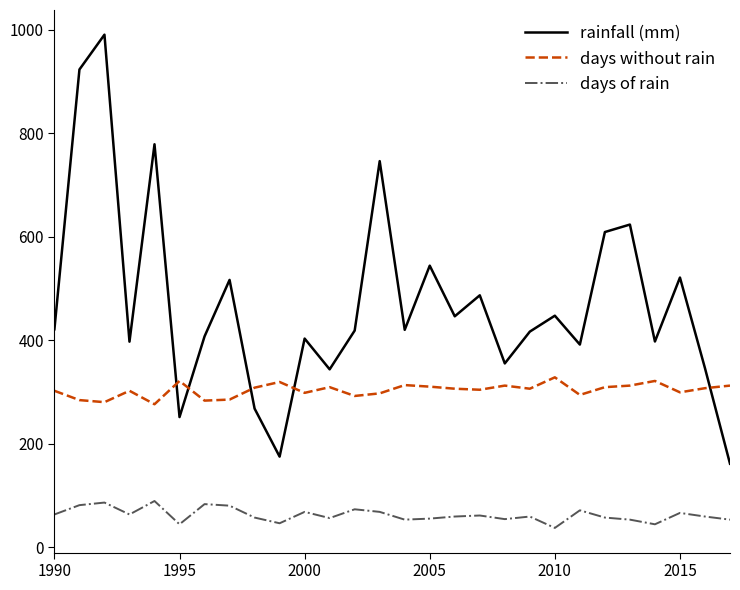

List the series in order of their overall mean, highest first.

rainfall (mm), days without rain, days of rain